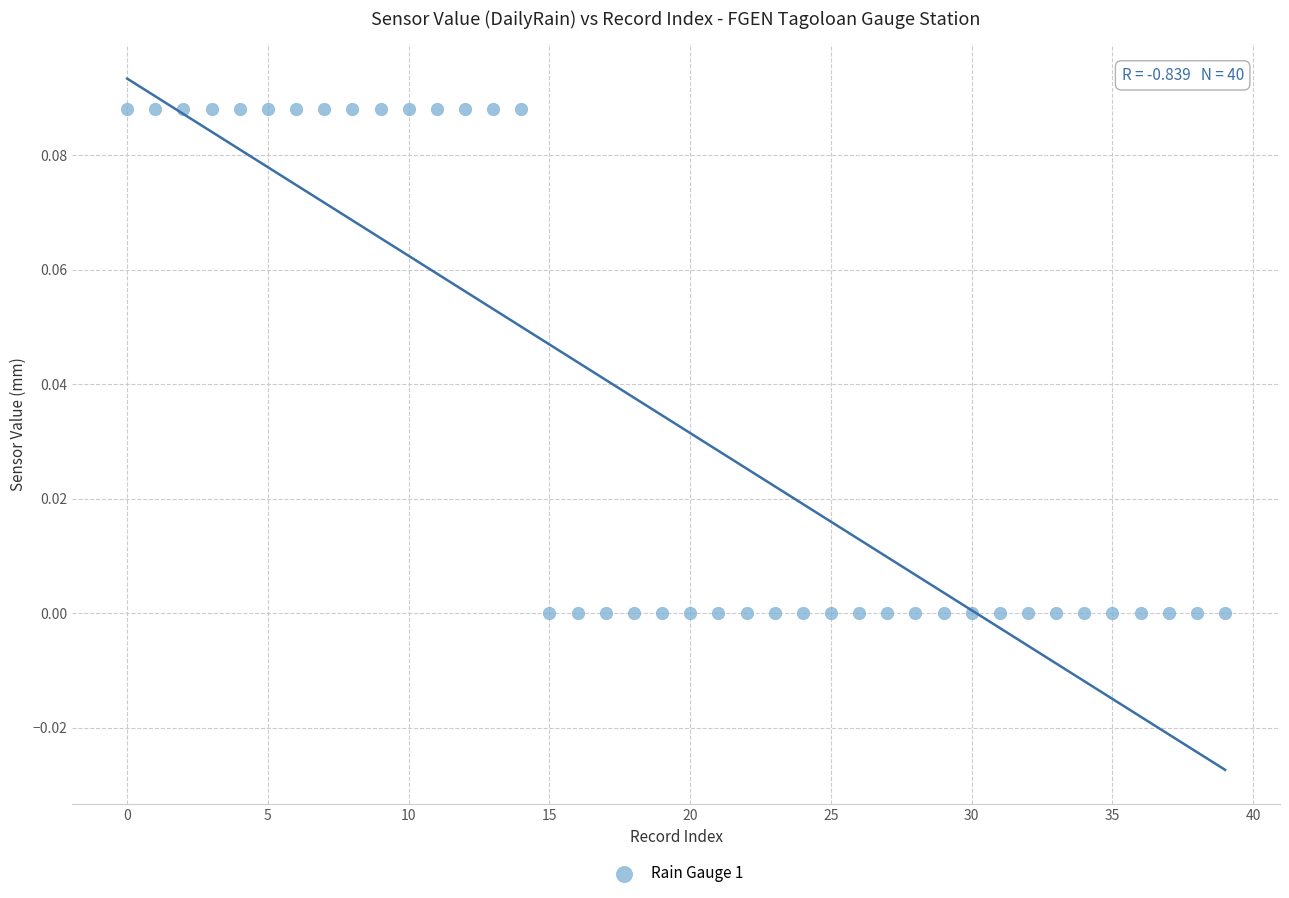

Count the number of points in this scatter plot.

40